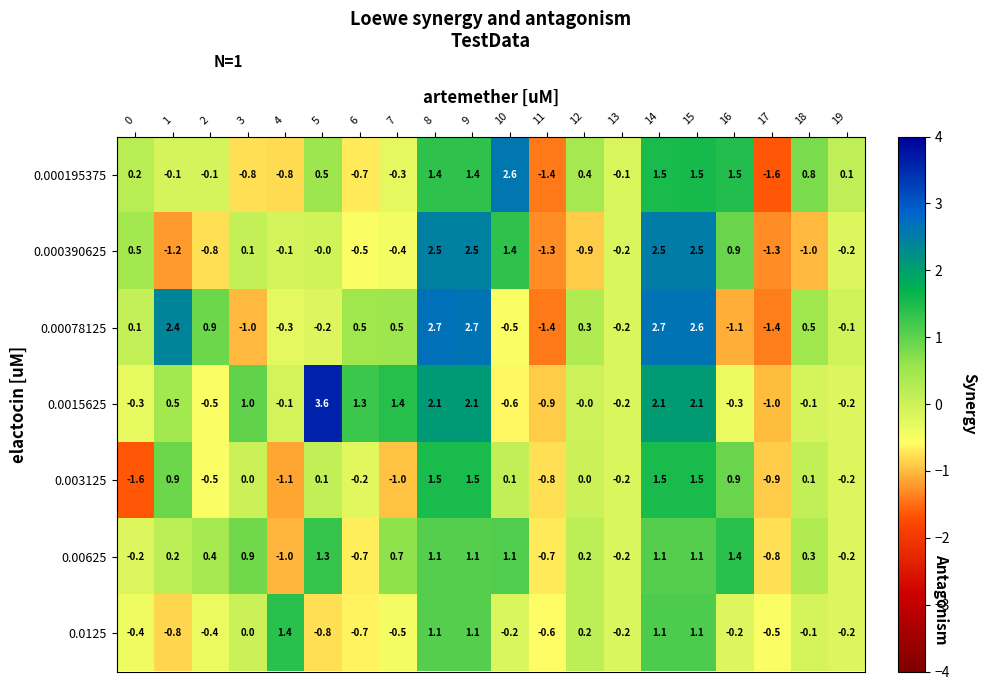

What is the difference between the 0.000390625 values at 4 and 7?

0.3